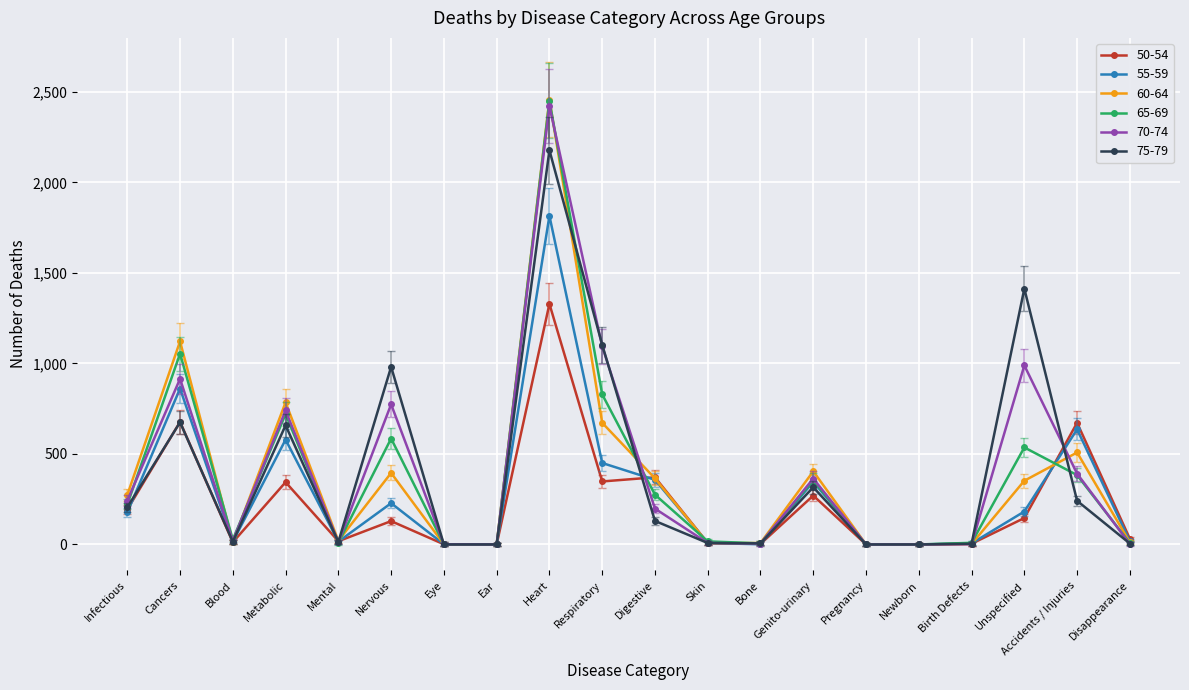

Is the value of 70-74 at Mental greater than the value of 60-64 at Heart?

No